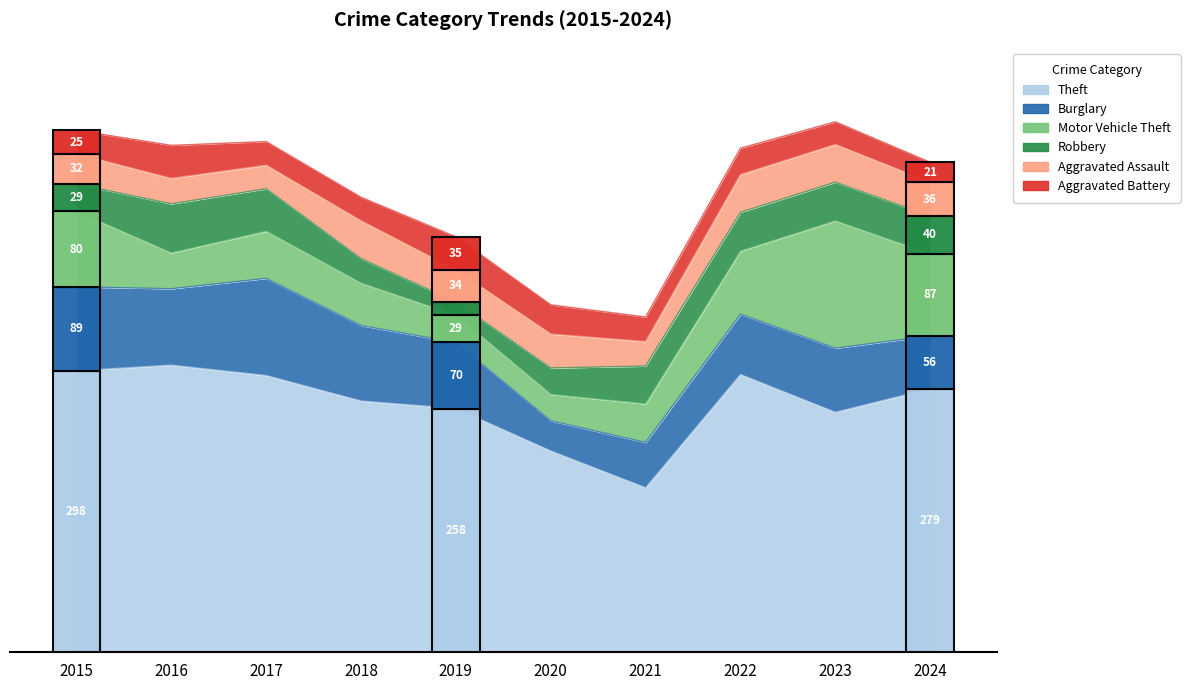

What is the sum of all Aggravated Assault values?

336